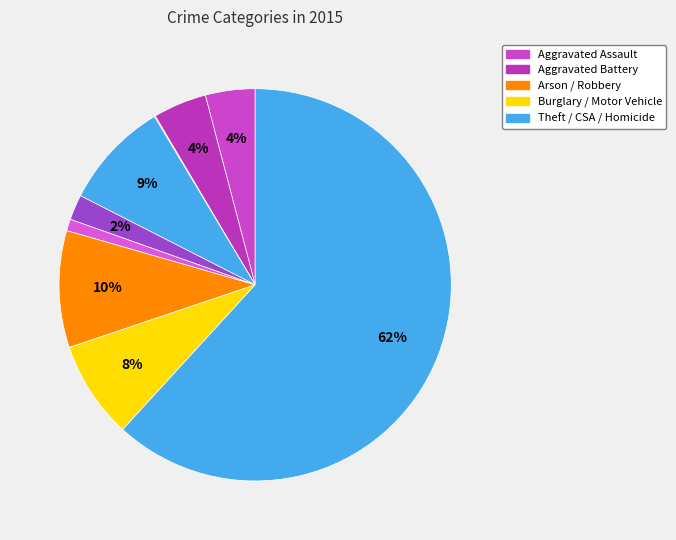

What is the largest slice in the pie chart?

Theft